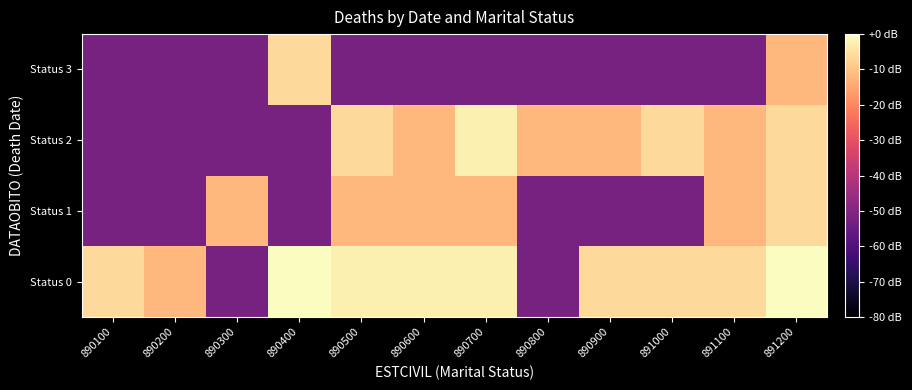

Which series has the largest range (max minus min)?

Status 0